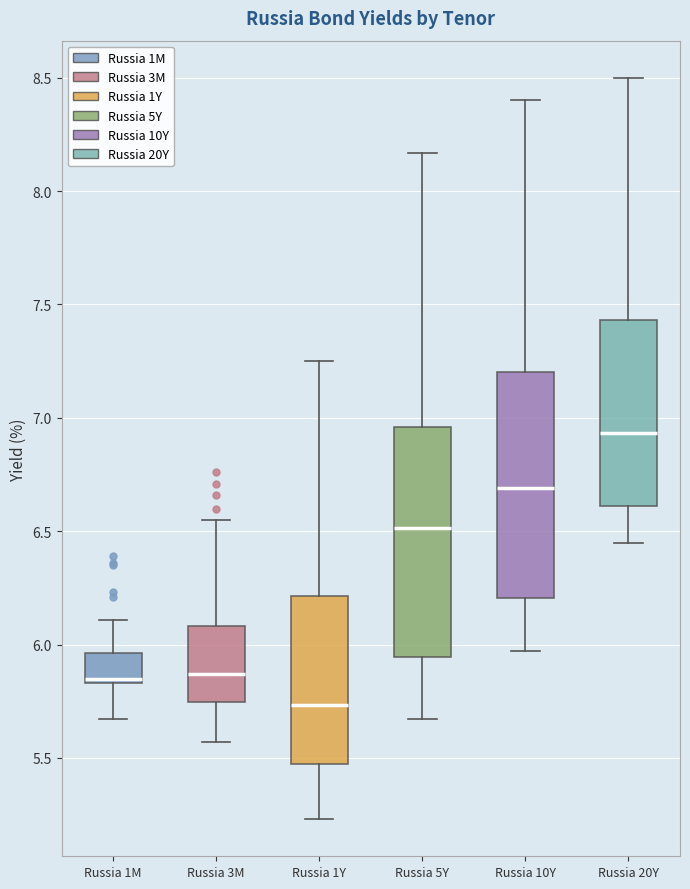

Reading left to right, transcribe this box plot: for each box, give where its median line is, the range the box spans, and where its two whiskers end, as read against the y-axis. The values are not printed on the chart, so give them approximately, as read against the axis.

Russia 1M: median 5.85 (just above the box's lower edge), box 5.85 to 5.95, whiskers 5.65 to 6.10
Russia 3M: median 5.85, box 5.75 to 6.10, whiskers 5.55 to 6.55
Russia 1Y: median 5.75, box 5.50 to 6.20, whiskers 5.25 to 7.25
Russia 5Y: median 6.50, box 5.95 to 6.95, whiskers 5.65 to 8.15
Russia 10Y: median 6.70, box 6.20 to 7.20, whiskers 5.95 to 8.40
Russia 20Y: median 6.95, box 6.60 to 7.45, whiskers 6.45 to 8.50